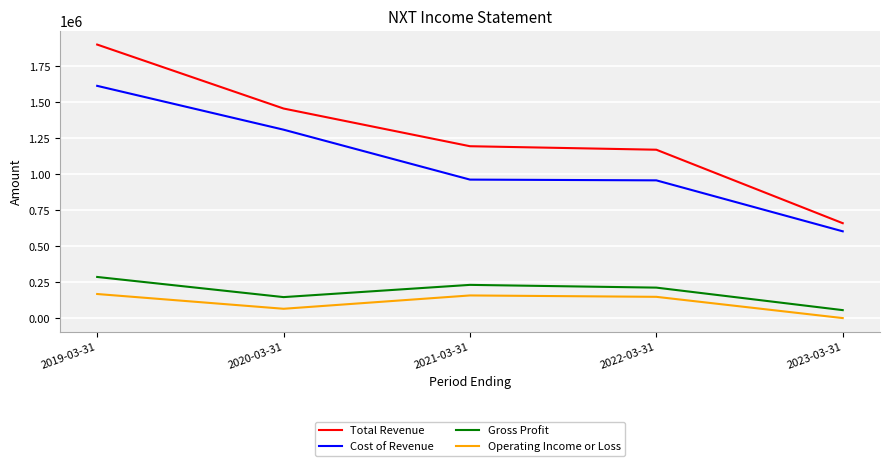

True or false: Cost of Revenue and Operating Income or Loss cross at least once.

False